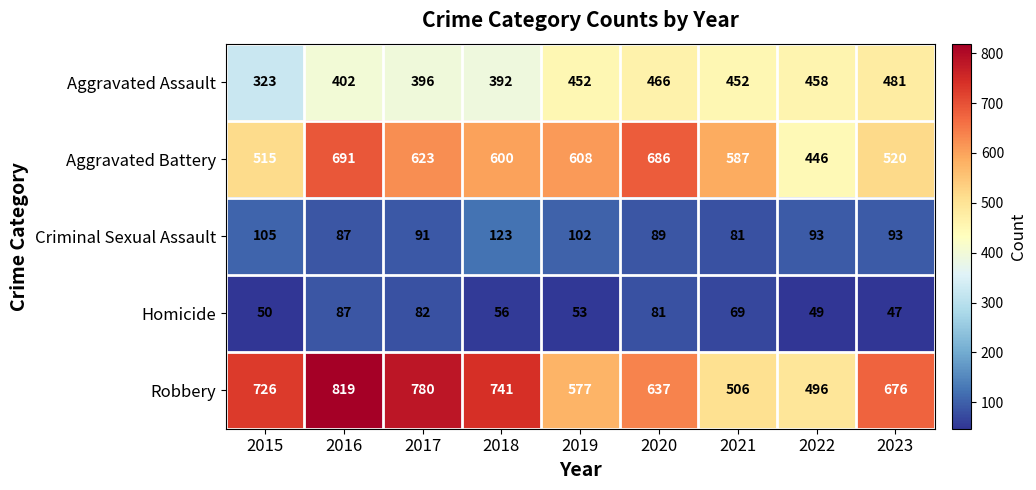

The value of Robbery at 2018 is 456. True or false?

False